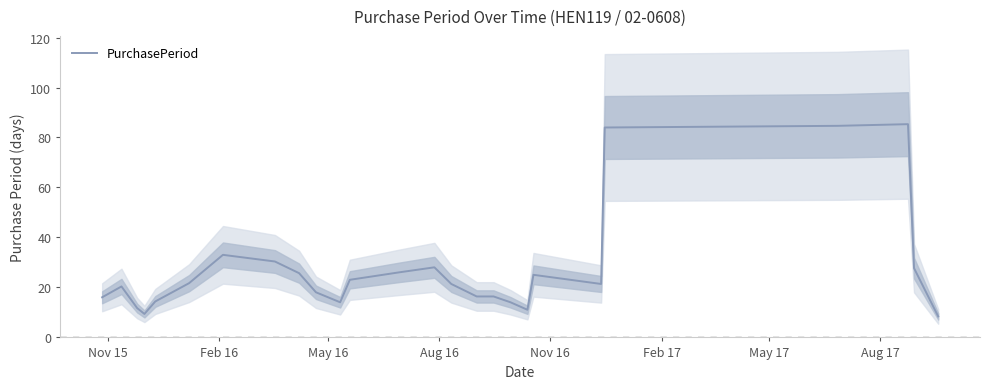

What is the average value?

27.2